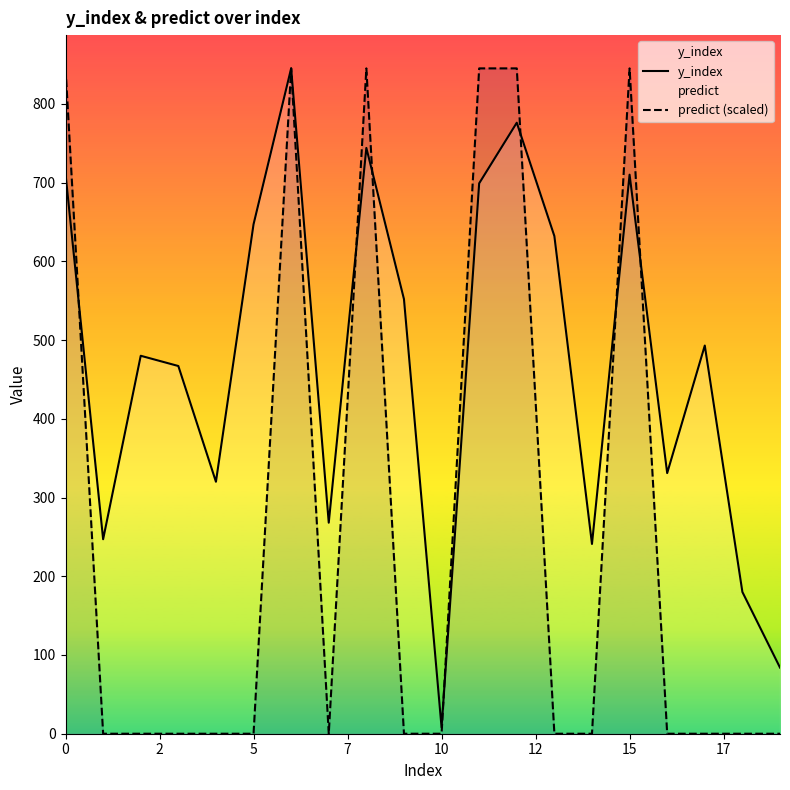

At 19, list the series in order from largest to smallest.

y_index, predict (scaled)